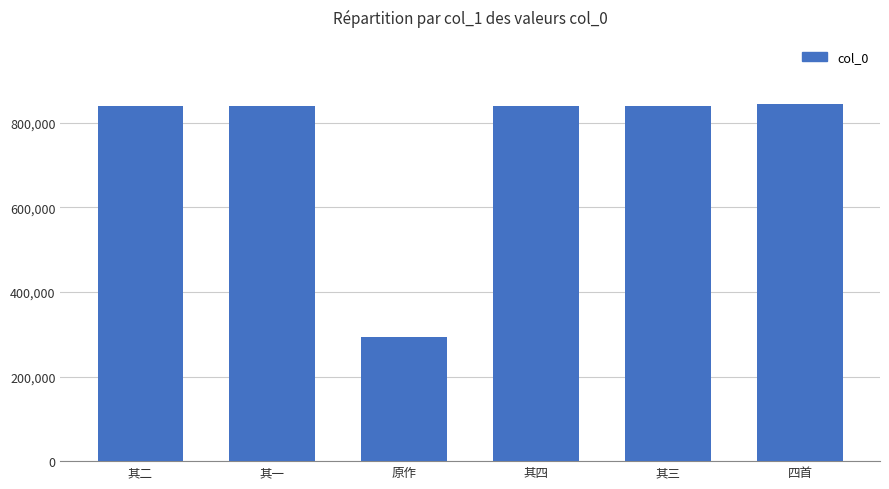

What is the difference between the maximum and minimum values?

550566